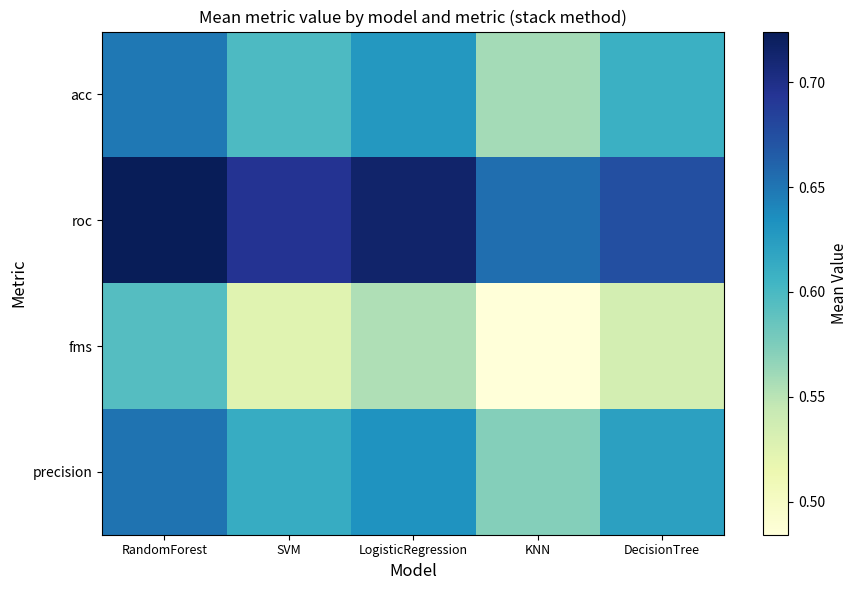

List the series in order of their peak value, highest first.

roc, precision, acc, fms